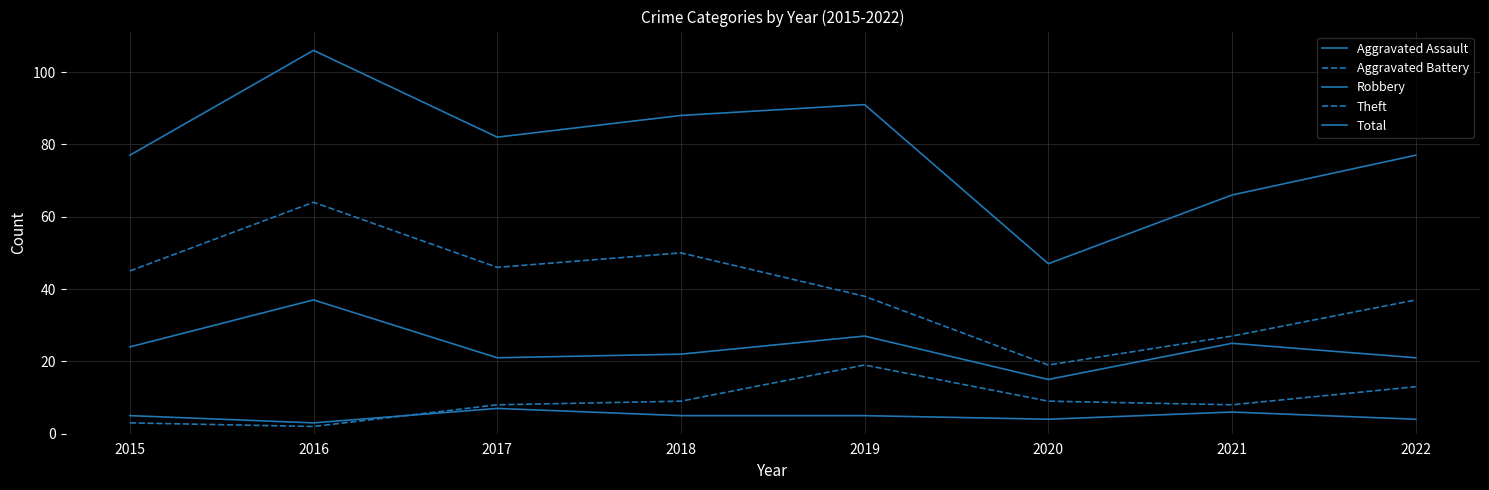

True or false: Theft and Aggravated Assault cross at least once.

False